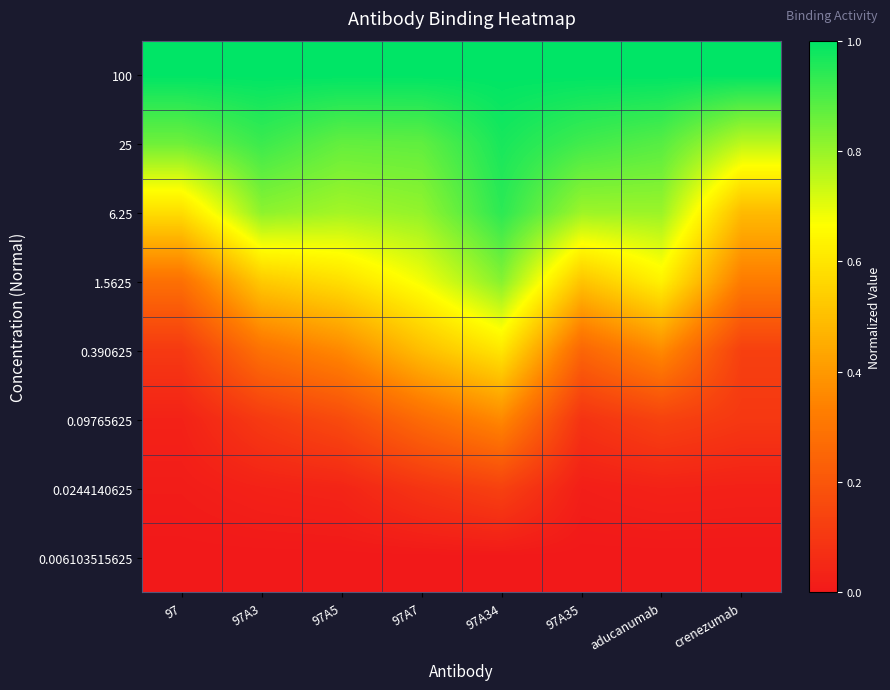

Reading left to right, list all the values displayed in this chart.

100: 97=1.0	97A3=1.0	97A5=1.0	97A7=1.0	97A34=1.0	97A35=1.0	aducanumab=1.0	crenezumab=1.0
25: 97=0.9	97A3=0.9	97A5=0.9	97A7=0.9	97A34=1.0	97A35=0.9	aducanumab=0.9	crenezumab=0.8
6.25: 97=0.6	97A3=0.8	97A5=0.8	97A7=0.8	97A34=0.9	97A35=0.8	aducanumab=0.8	crenezumab=0.5
1.5625: 97=0.3	97A3=0.5	97A5=0.6	97A7=0.7	97A34=0.8	97A35=0.5	aducanumab=0.6	crenezumab=0.3
0.390625: 97=0.1	97A3=0.3	97A5=0.4	97A7=0.5	97A34=0.6	97A35=0.3	aducanumab=0.4	crenezumab=0.1
0.09765625: 97=0.0	97A3=0.1	97A5=0.2	97A7=0.3	97A34=0.4	97A35=0.1	aducanumab=0.1	crenezumab=0.1
0.0244140625: 97=0.0	97A3=0.0	97A5=0.0	97A7=0.1	97A34=0.1	97A35=0.0	aducanumab=0.0	crenezumab=0.0
0.006103515625: 97=0.0	97A3=0.0	97A5=0.0	97A7=0.0	97A34=0.0	97A35=0.0	aducanumab=0.0	crenezumab=0.0